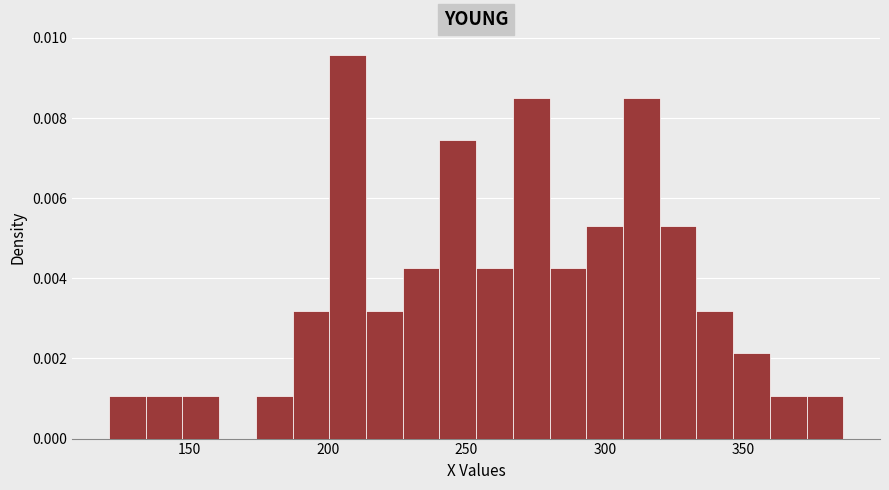

Read against the x-axis, roughly where is the centre of the tallest bar?

205